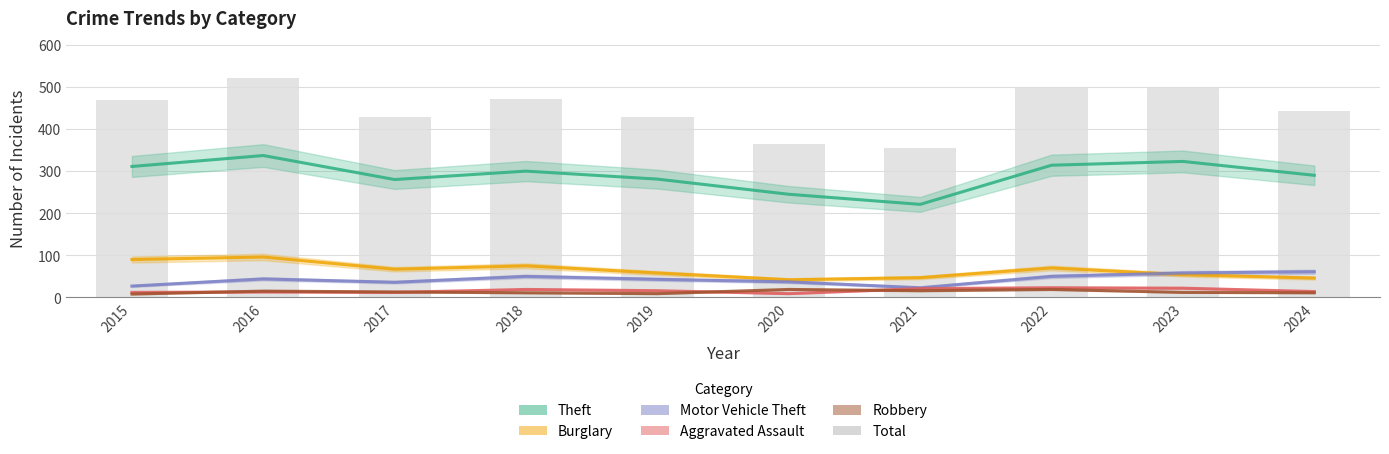

What is the greatest value displayed?

522